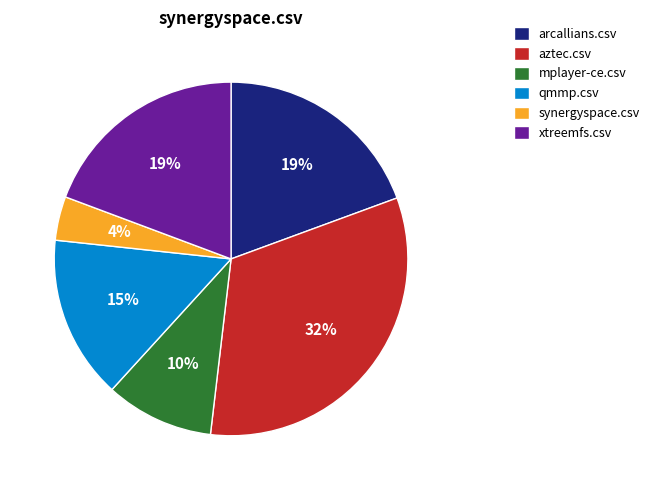

Between synergyspace.csv and qmmp.csv, which is larger?

qmmp.csv